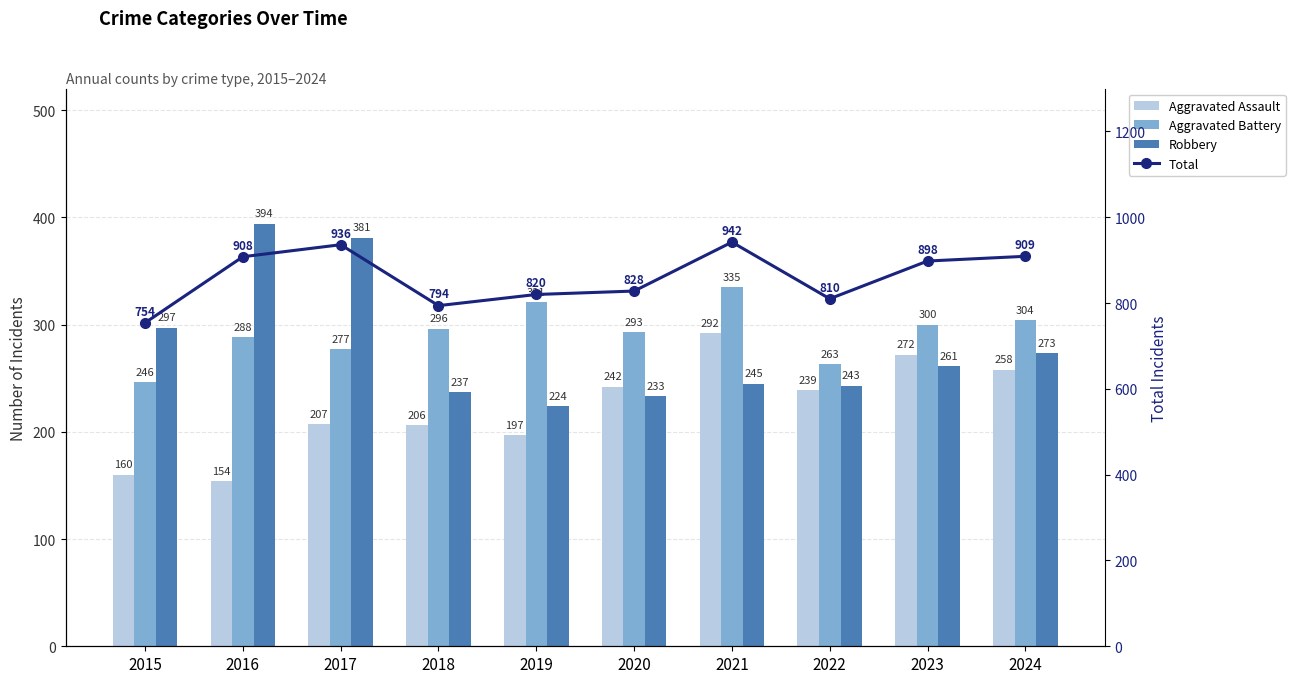

At which label does Total reach its minimum?

2015